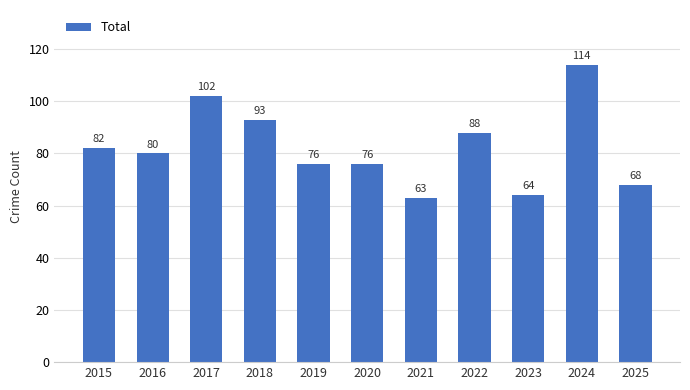

How many distinct data groups are displayed?

1